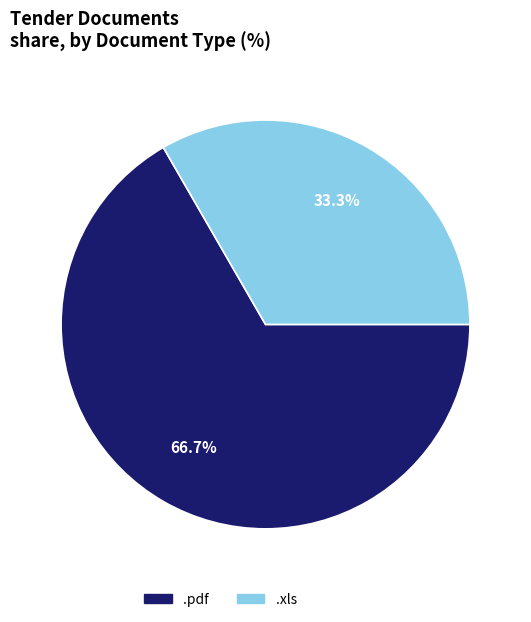

To the nearest percent, what percentage of the pie is .pdf?

67%